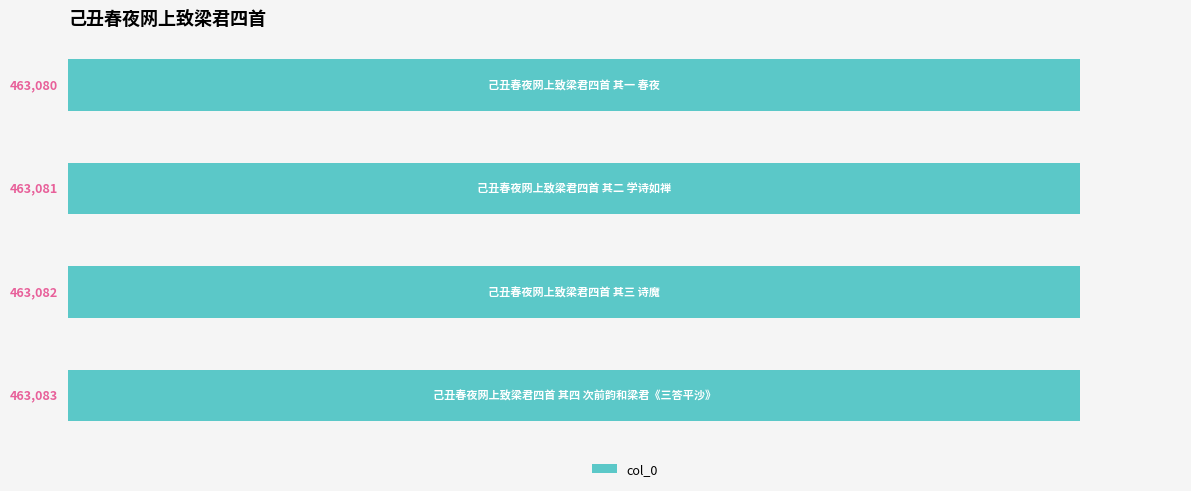

How many distinct data groups are displayed?

1